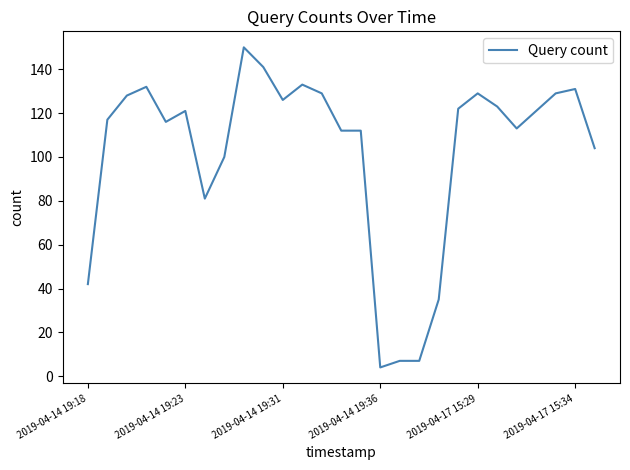

What is the smallest value displayed?

4